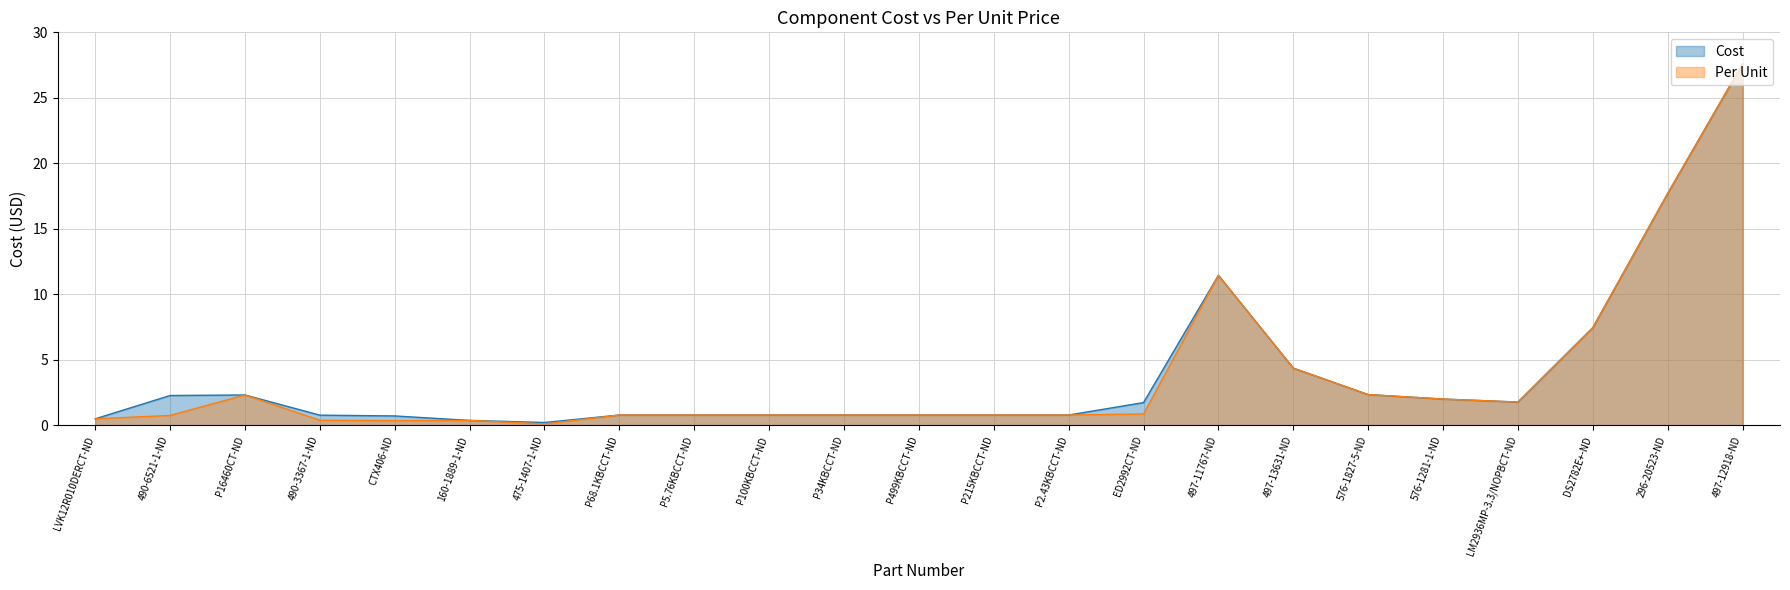

True or false: Cost has a value of 1.3 at 576-1827-5-ND.

False